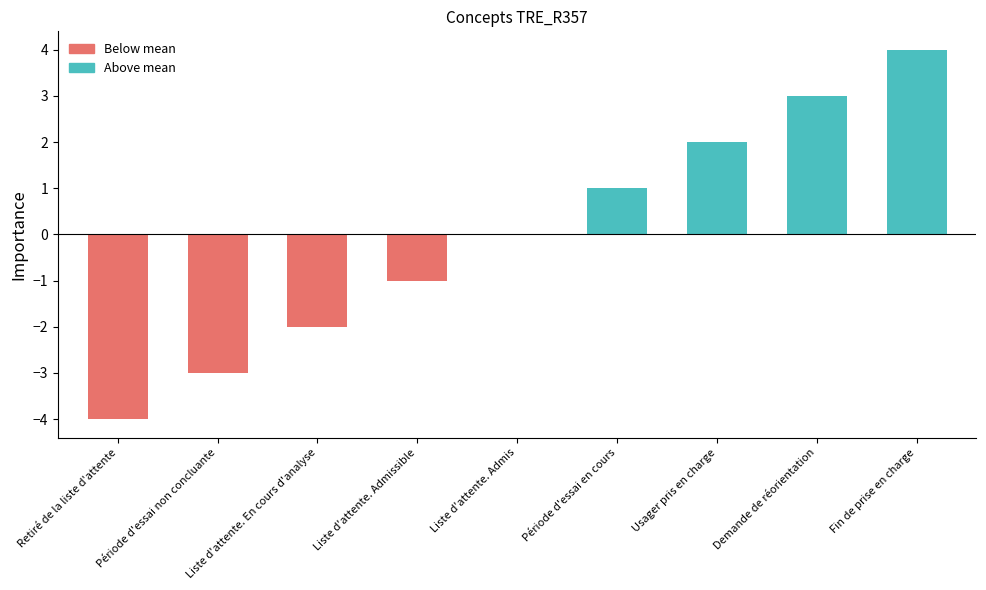

The chart shows a value of -3 at Liste d'attente. Admis. True or false?

False